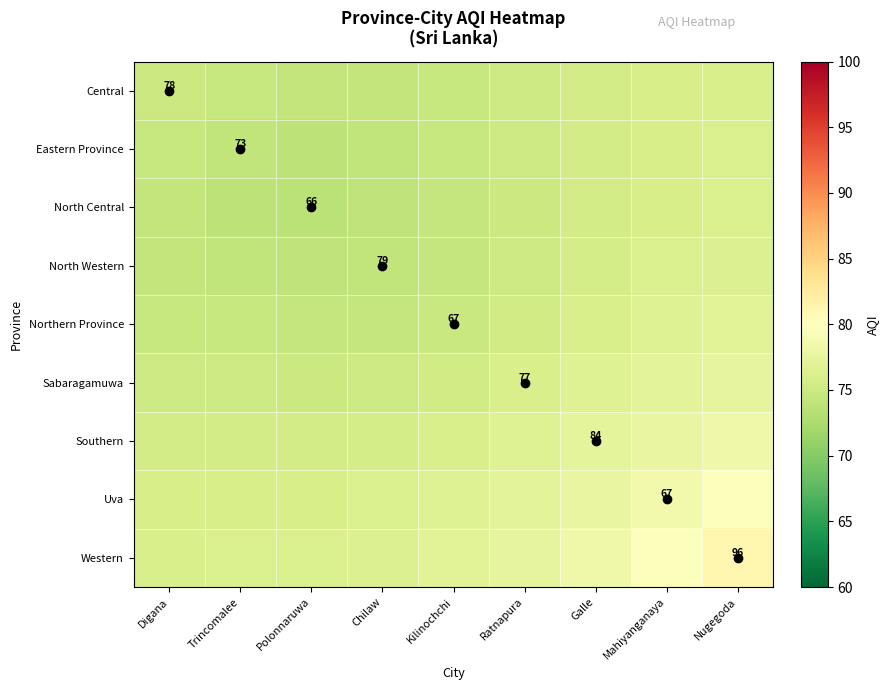

At which category is the sum across all series the highest?

Nugegoda